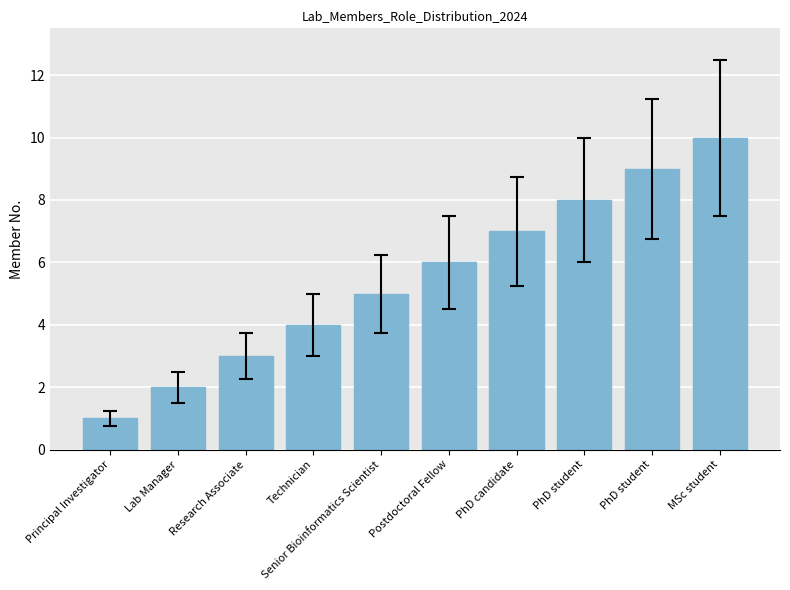

What is the greatest value displayed?

10